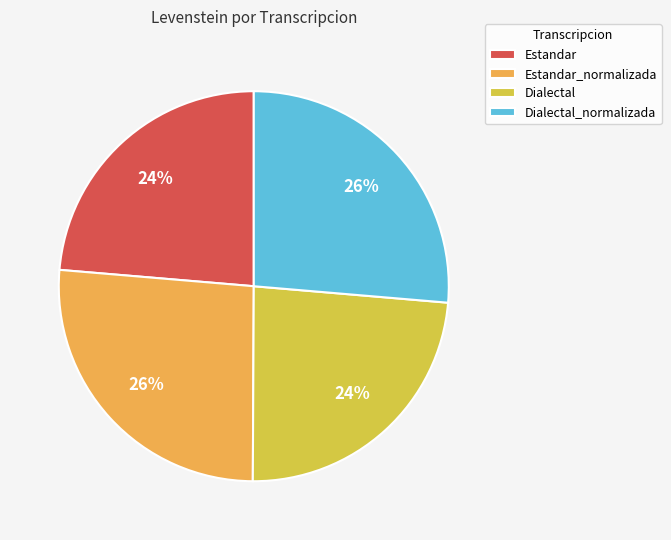

Is there any slice that represents more than half of the pie?

No